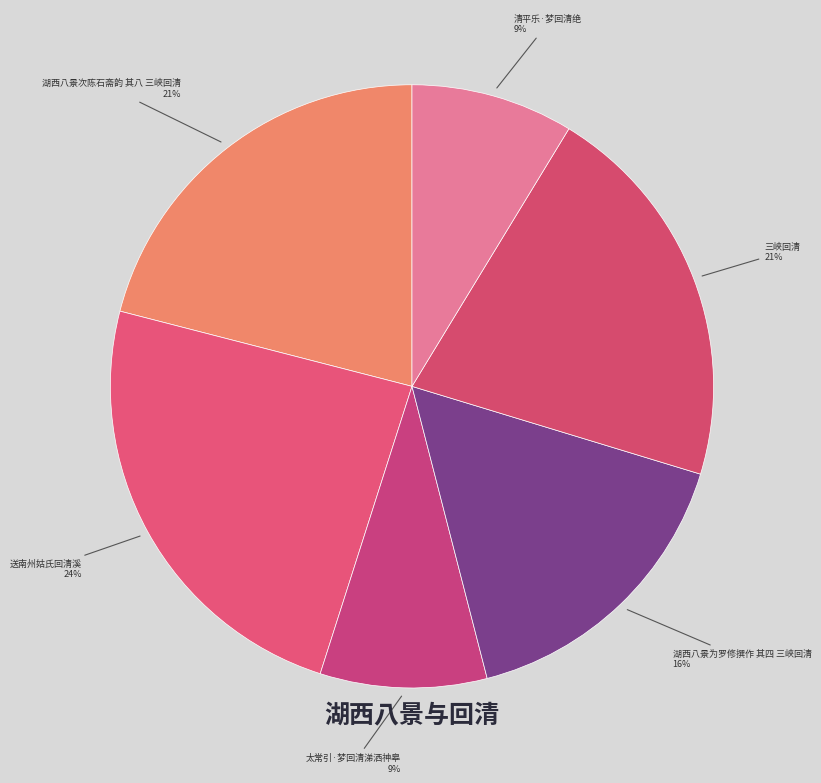

What is the ratio of the value at 太常引·梦回清涕洒神皋 to the value at 湖西八景次陈石斋韵 其八 三峡回清?

0.4